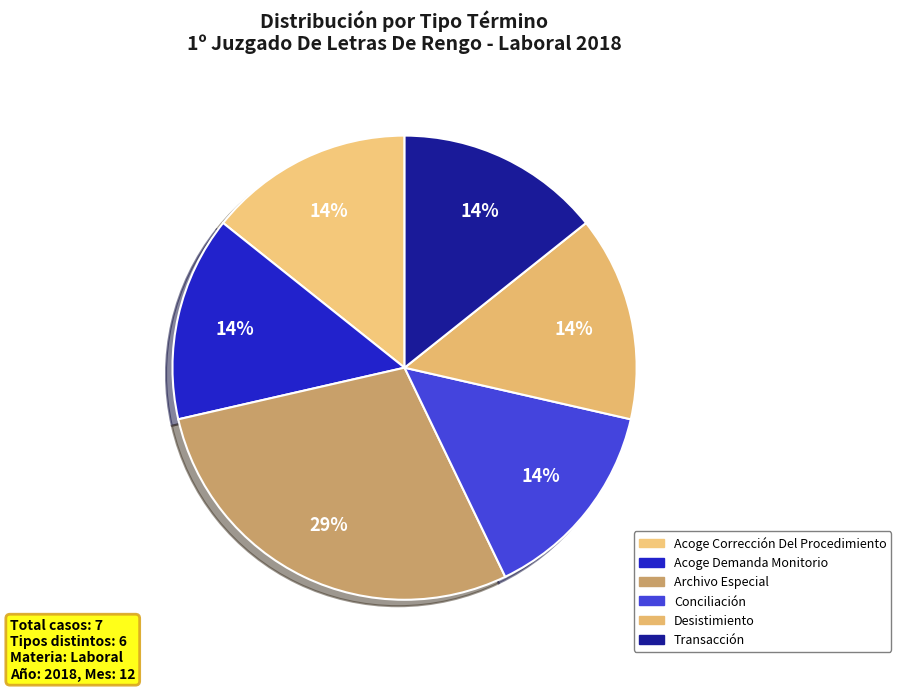

Approximately how many times larger is the value at Conciliación compared to Transacción?

1.0